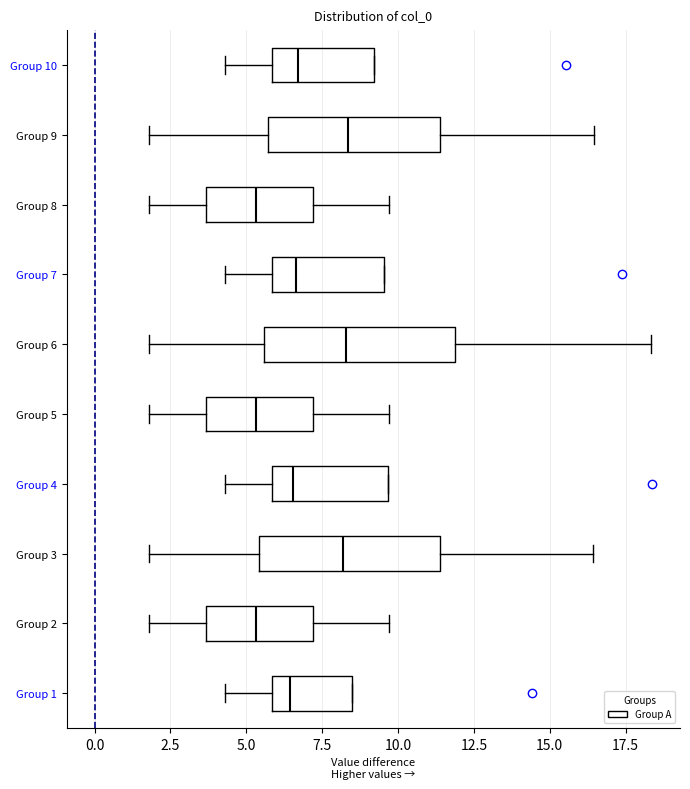

Where does the right whisker of the box for Group 5 end on the x-axis? The values are not printed on the chart, so give them approximately, as read against the axis.

9.5